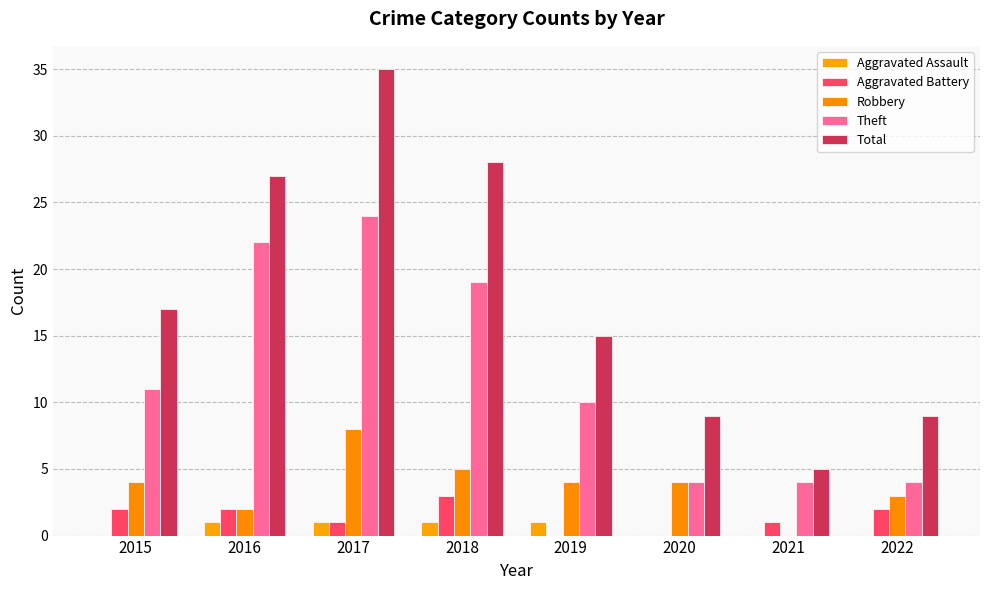

At which category is the sum across all series the highest?

2017